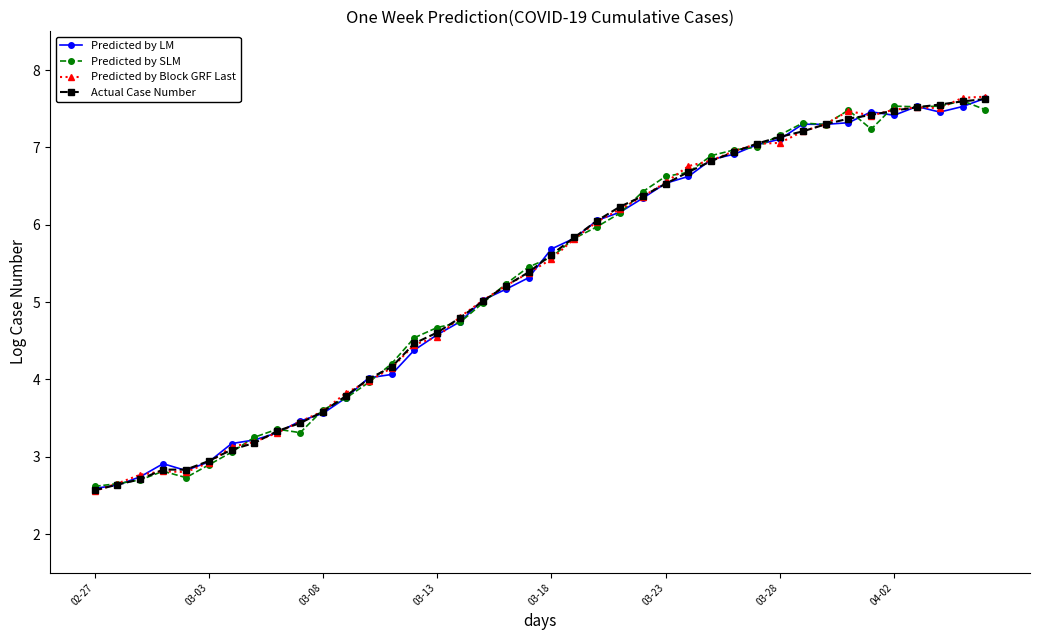

Is this an area chart (filled region under the line)?

No